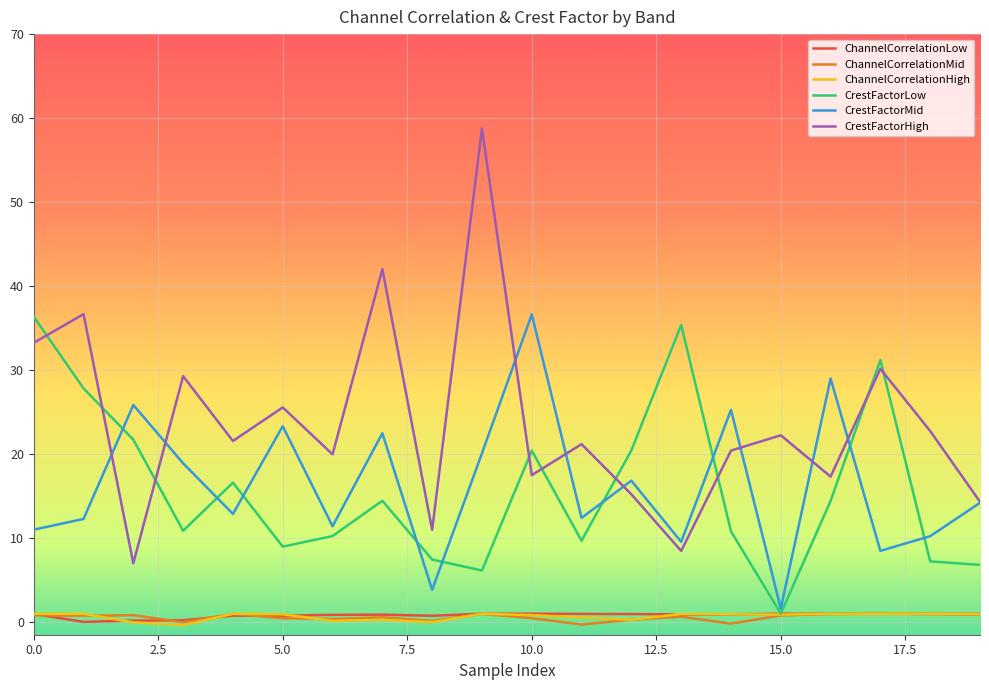

Which series has the widest spread of values?

CrestFactorHigh